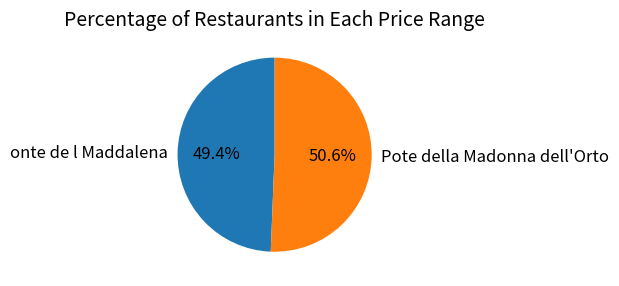

What percentage is the Pote della Madonna dell'Orto slice, to the nearest percent?

51%